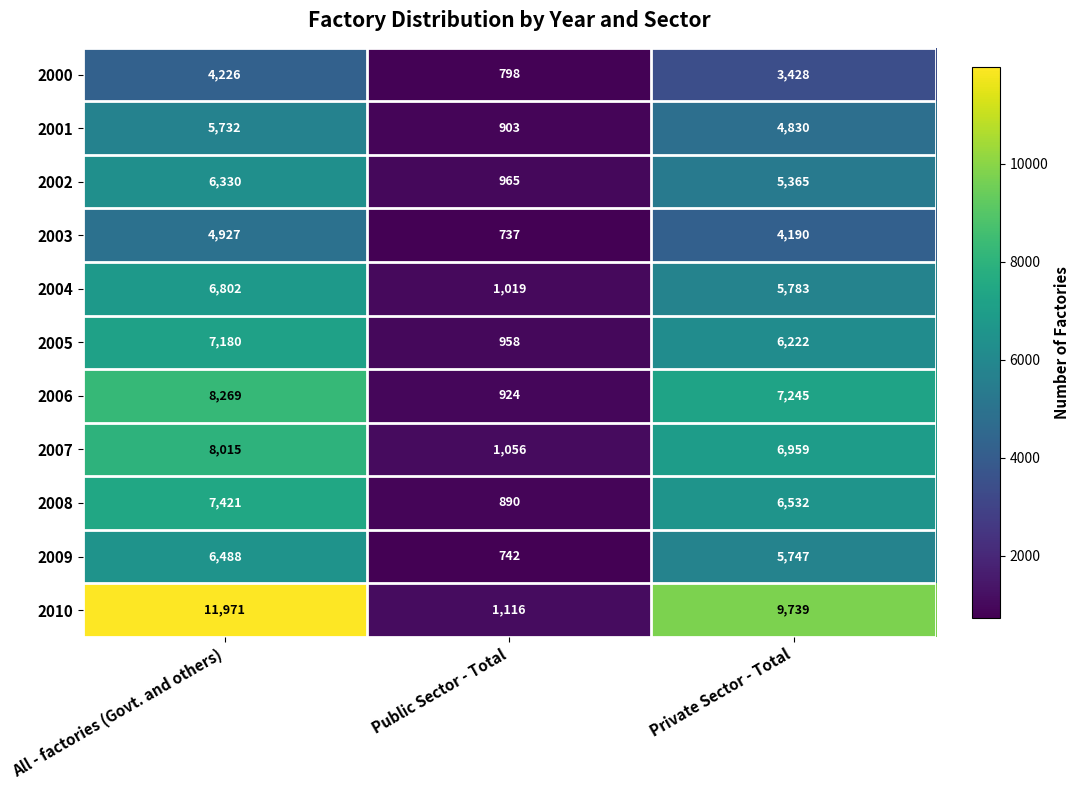

Rank the series by their maximum value, from highest to lowest.

2010, 2006, 2007, 2008, 2005, 2004, 2009, 2002, 2001, 2003, 2000